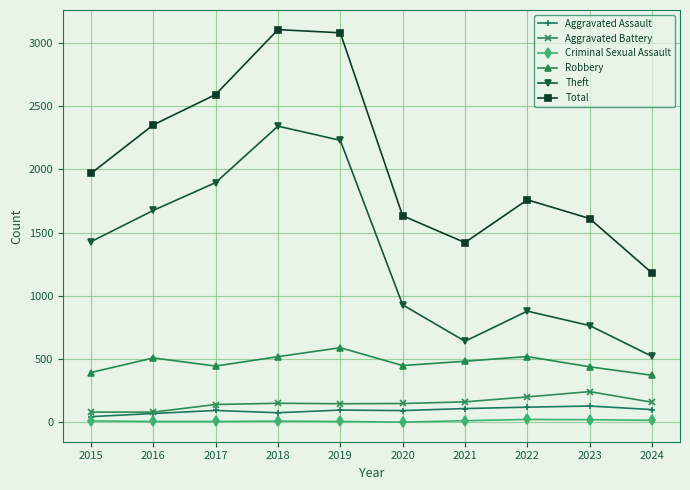

Which series has the largest total across all categories?

Total